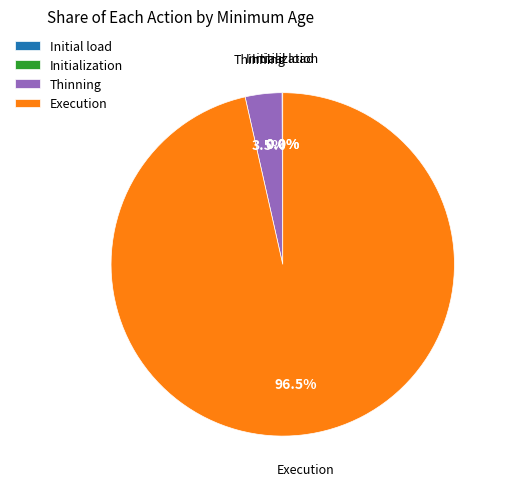

Which category has the biggest portion of the pie?

Execution